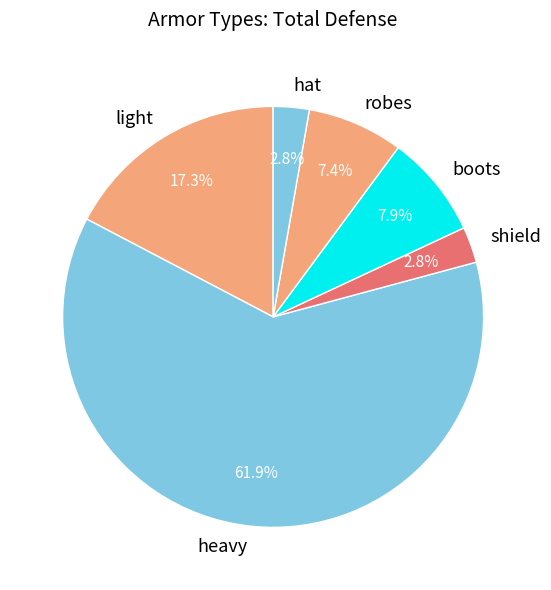

Count the number of slices in the pie.

6